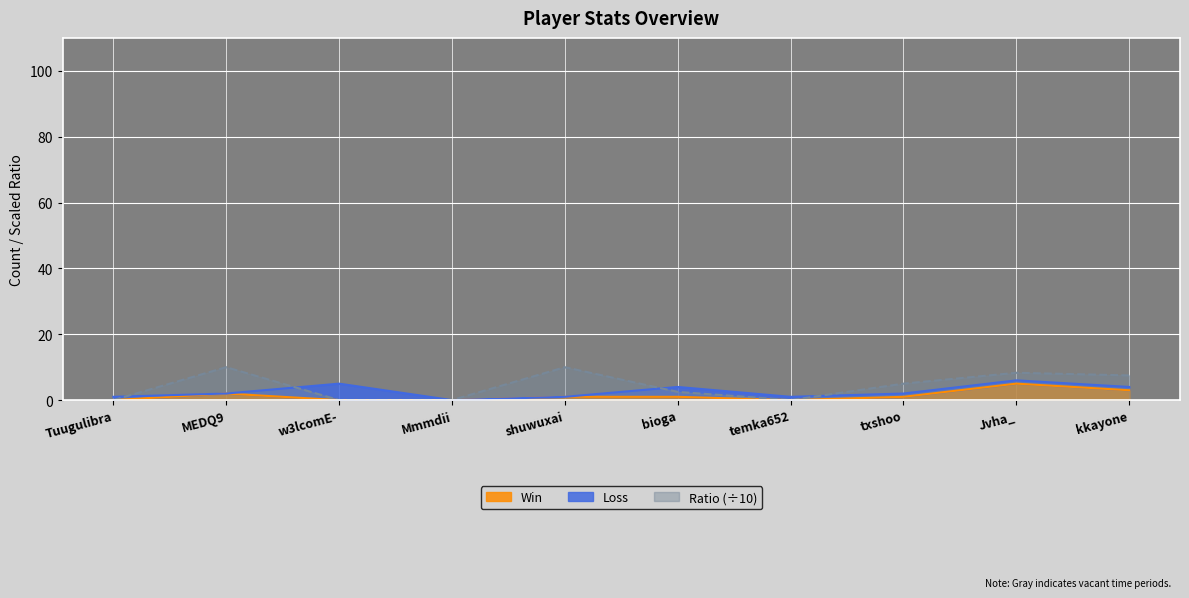

Which category has the highest value in the Ratio series?

MEDQ9